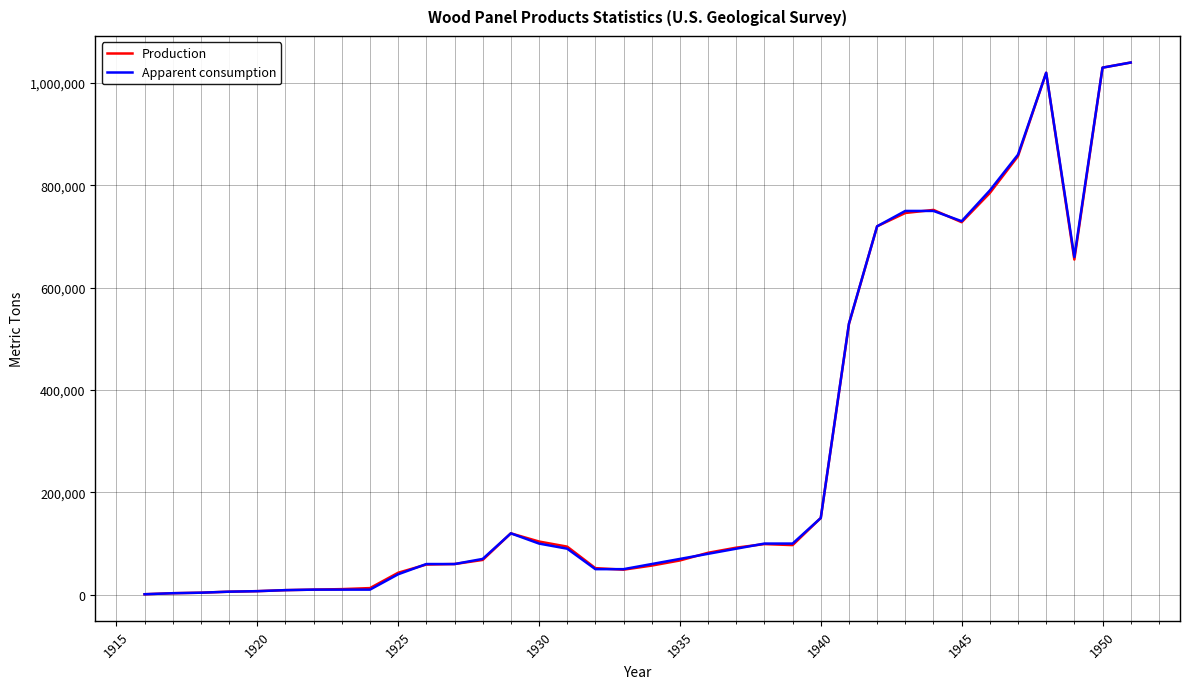

What is the maximum value shown in the chart?

1040000